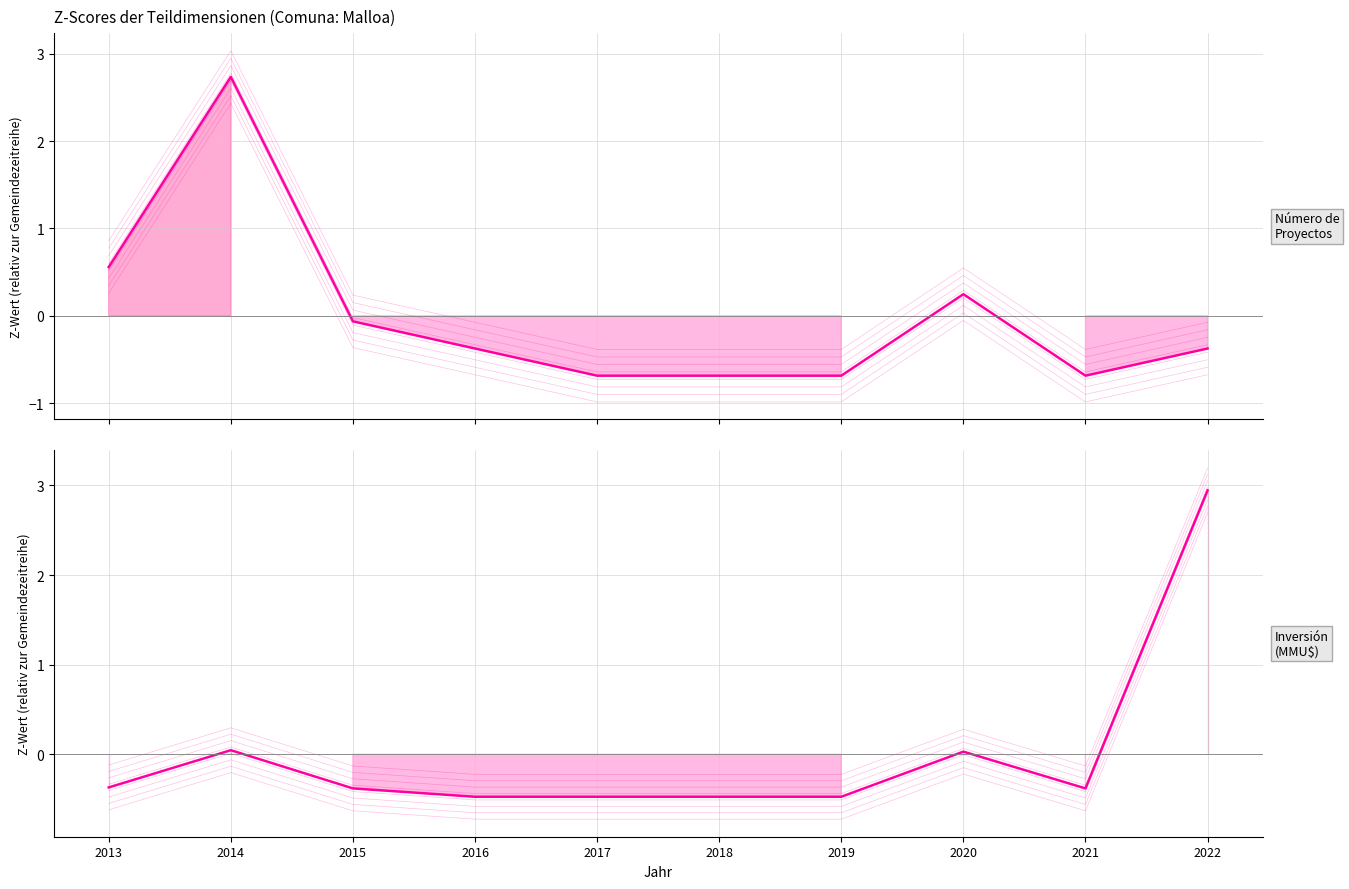

What is the difference between the highest and lowest values at 2014?

2.7